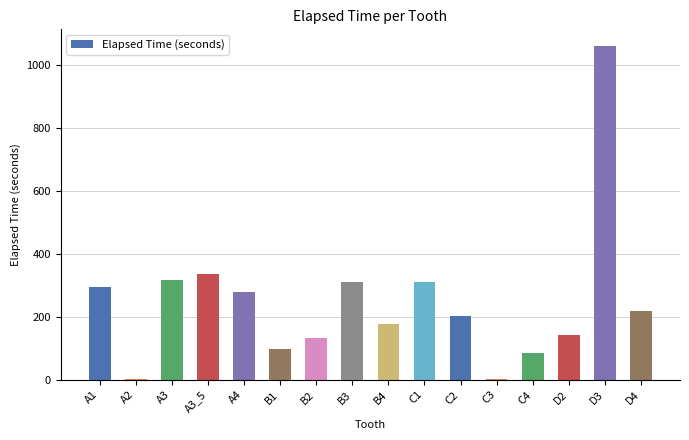

The value at B3 is 311.7. True or false?

True